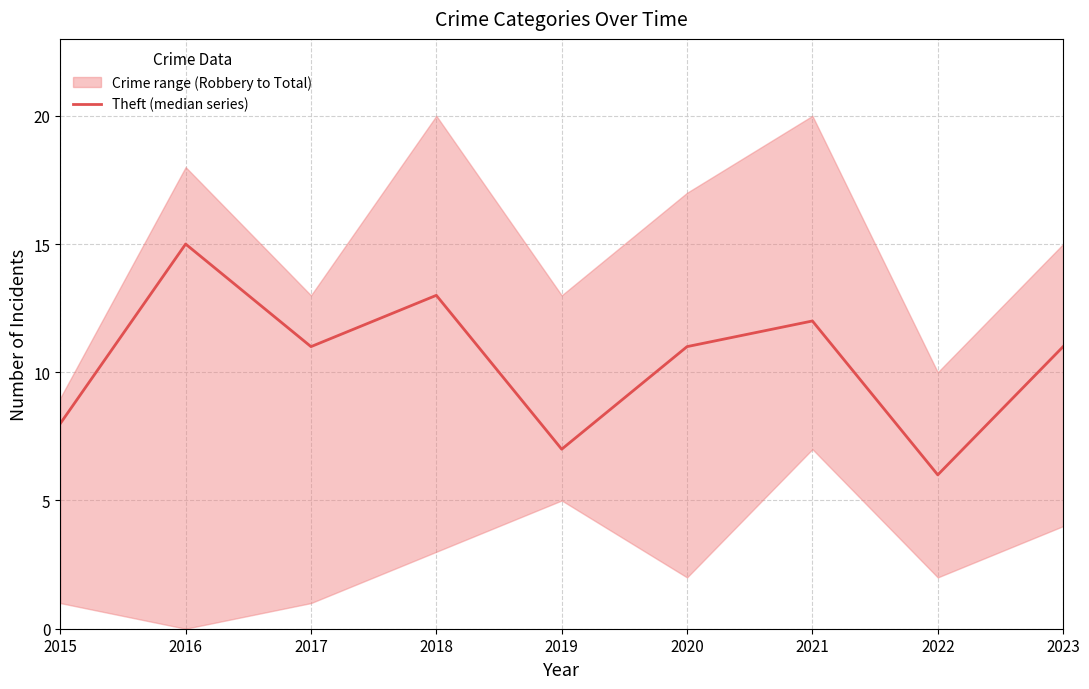

What is the difference between the maximum and minimum values?

9